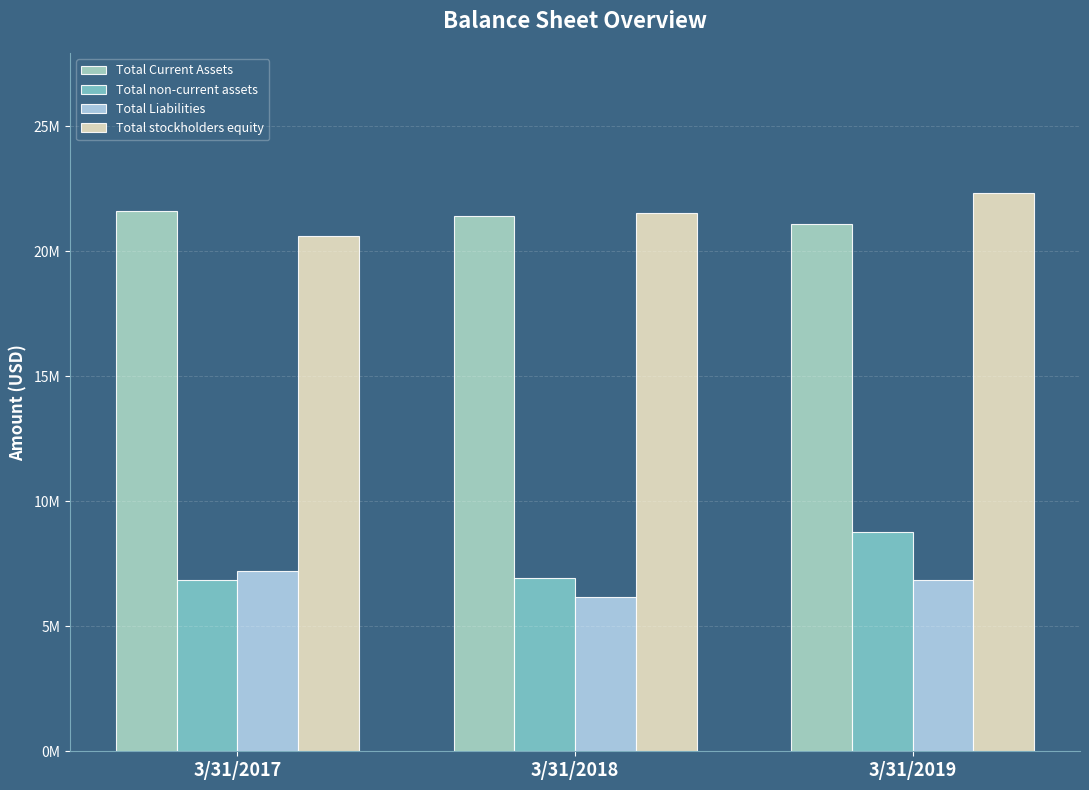

At 3/31/2017, list the series in order from smallest to largest.

Total non-current assets, Total Liabilities, Total stockholders equity, Total Current Assets